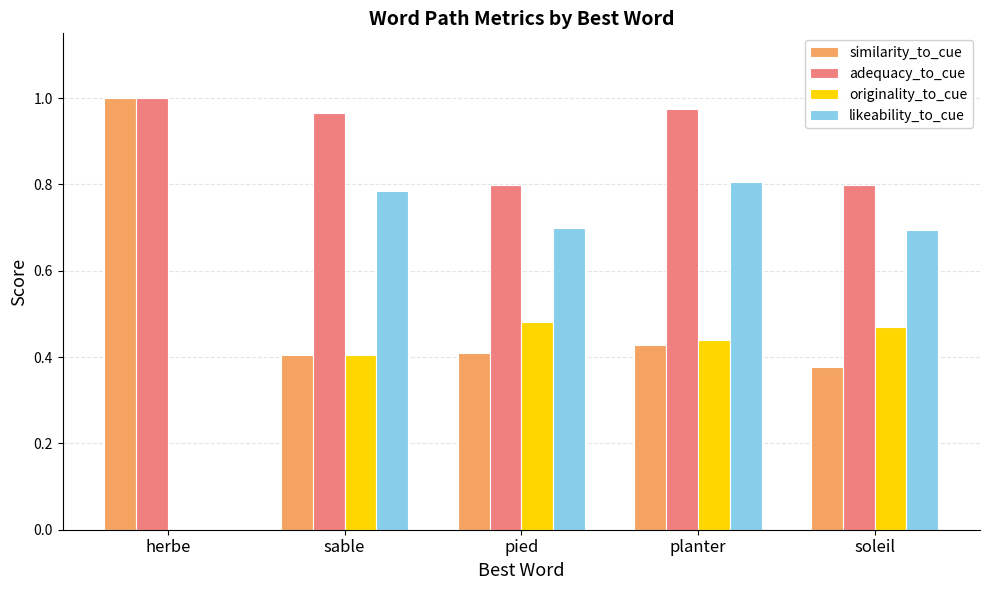

What is the total value across all series at herbe?

2.0